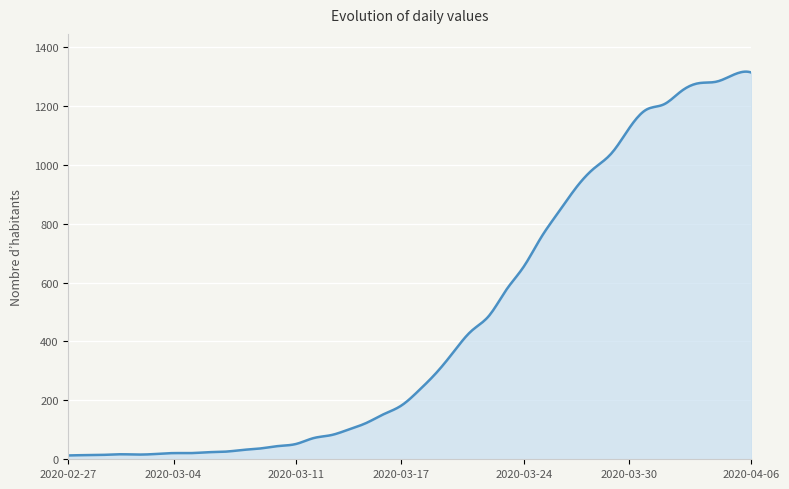

What is the greatest value displayed?

1316.1